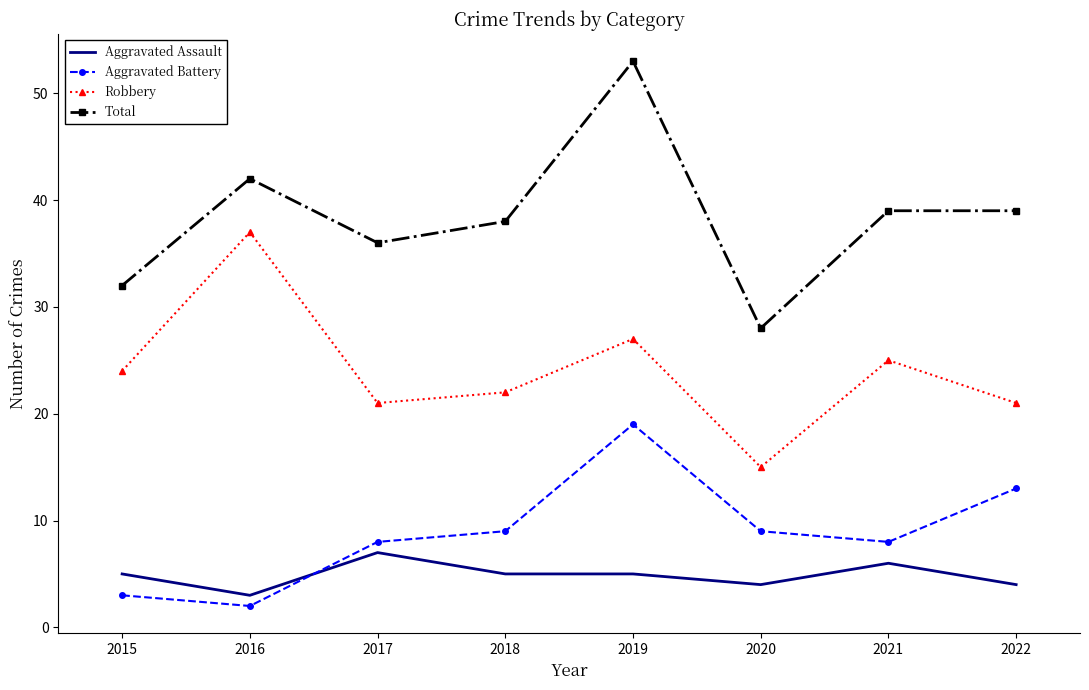

True or false: Total and Aggravated Battery cross at least once.

False